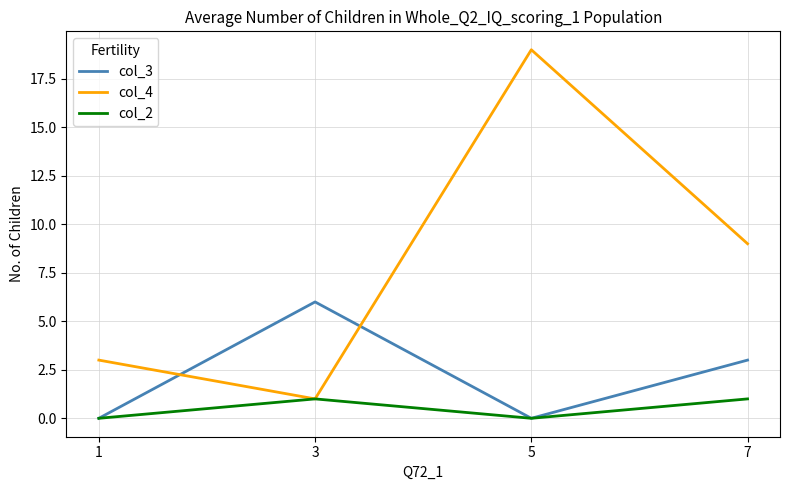

The value of col_2 at 5 is 0. True or false?

True